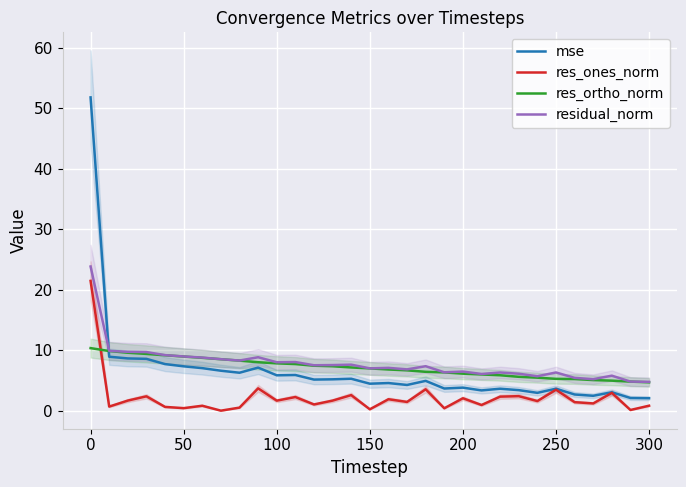

Which series ends up on top after the final intersection of residual_norm and mse?

residual_norm